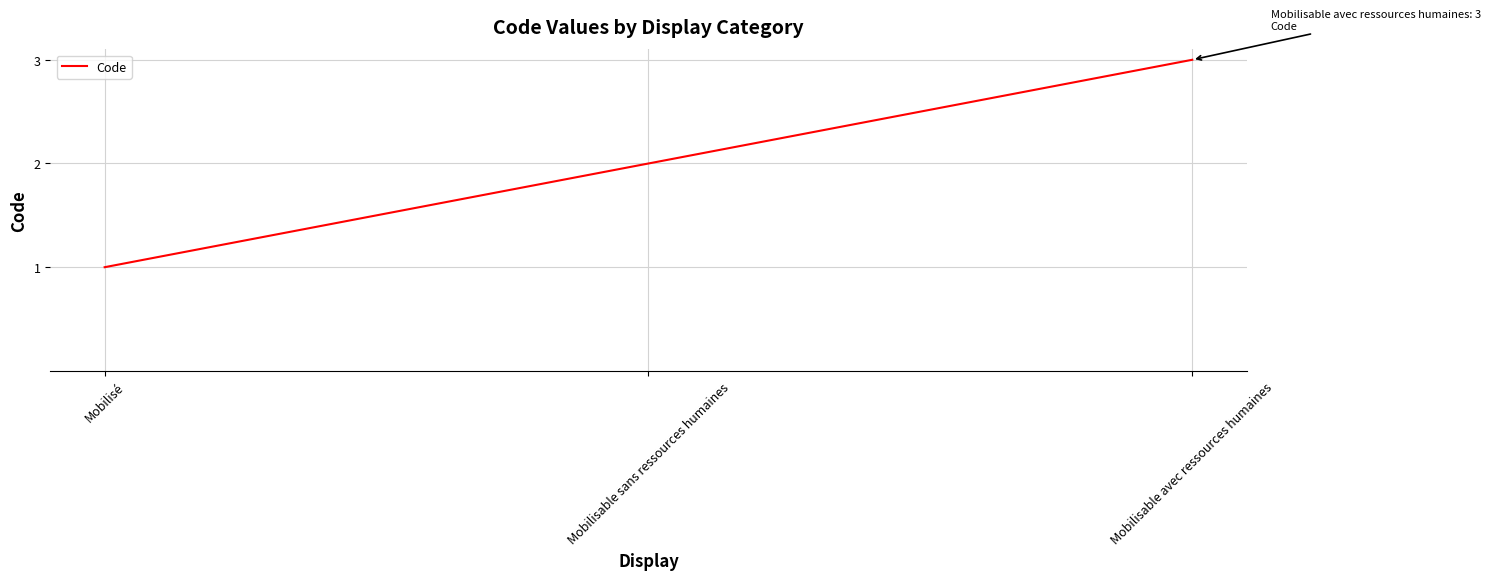

Approximately how many times larger is the value at Mobilisable sans ressources humaines compared to Mobilisé?

2.0